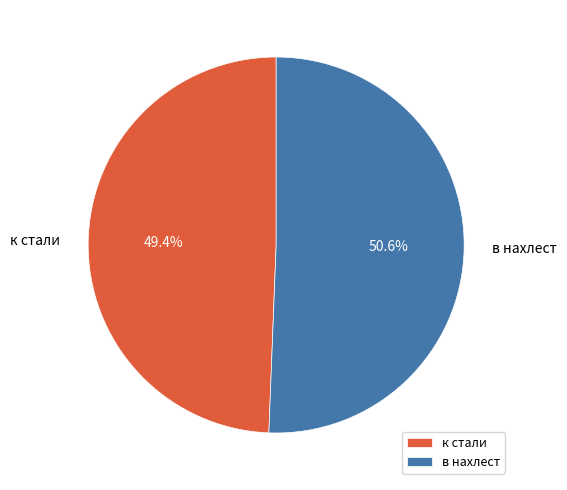

Which category accounts for the majority?

в нахлест